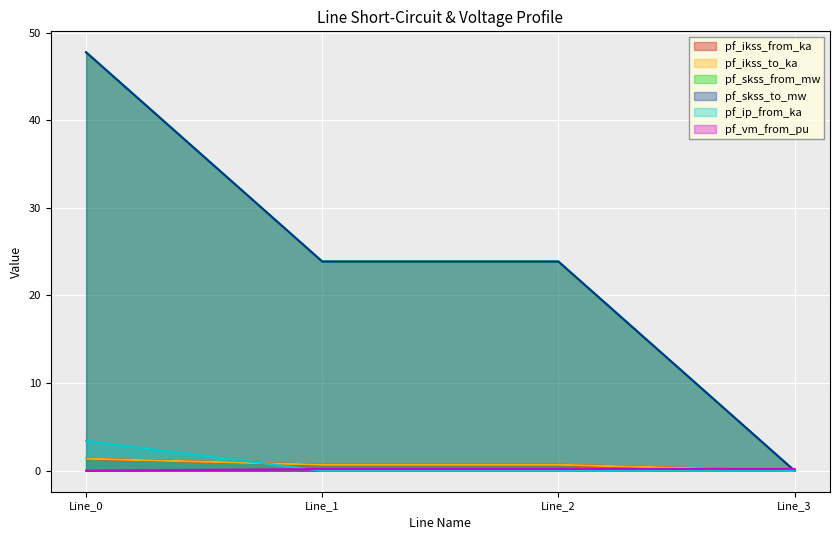

At which label does pf_skss_from_mw reach its minimum?

Line_3